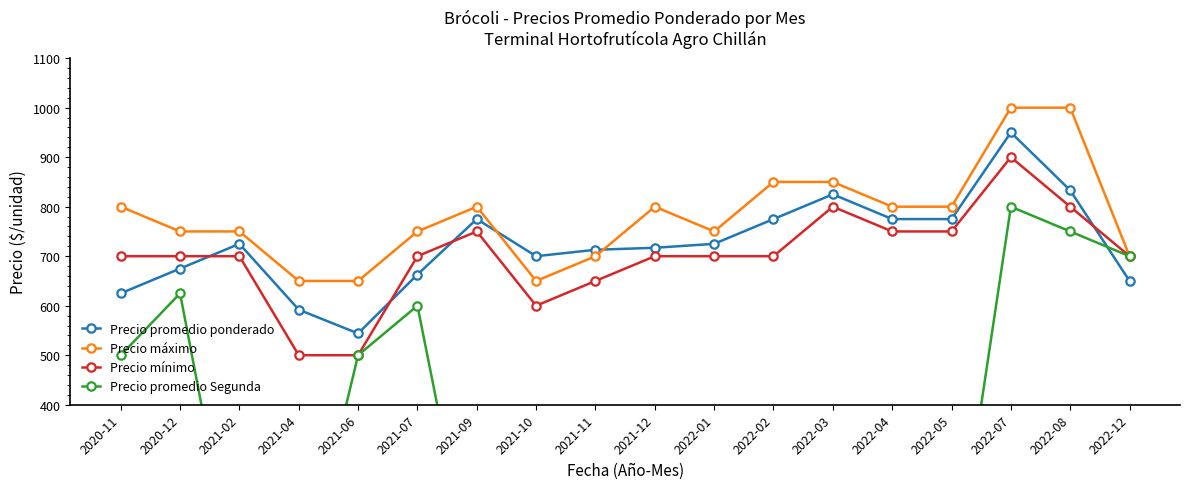

The Precio máximo series shows 1098 at 2021-11. True or false?

False